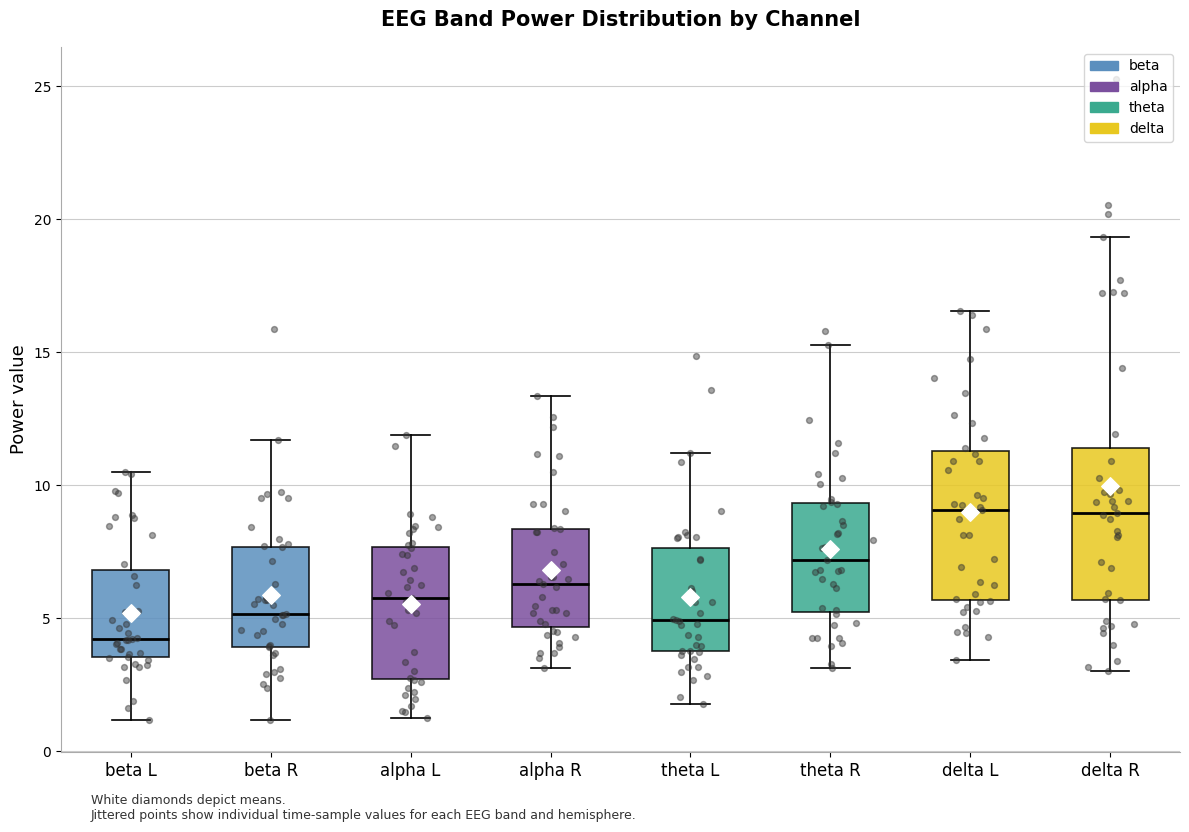

Reading left to right, read every box against the y-axis: the position of its median line, the range the box covers, and the ends of its whiskers. The values are not printed on the chart, so give them approximately, as read against the axis.

beta L: median 4.0, box 3.5 to 7.0, whiskers 1.0 to 10.5
beta R: median 5.0, box 4.0 to 7.5, whiskers 1.0 to 11.5
alpha L: median 6.0, box 2.5 to 7.5, whiskers 1.5 to 12.0
alpha R: median 6.5, box 4.5 to 8.5, whiskers 3.0 to 13.5
theta L: median 5.0, box 4.0 to 7.5, whiskers 2.0 to 11.0
theta R: median 7.0, box 5.0 to 9.5, whiskers 3.0 to 15.5
delta L: median 9.0, box 5.5 to 11.5, whiskers 3.5 to 16.5
delta R: median 9.0, box 5.5 to 11.5, whiskers 3.0 to 19.5